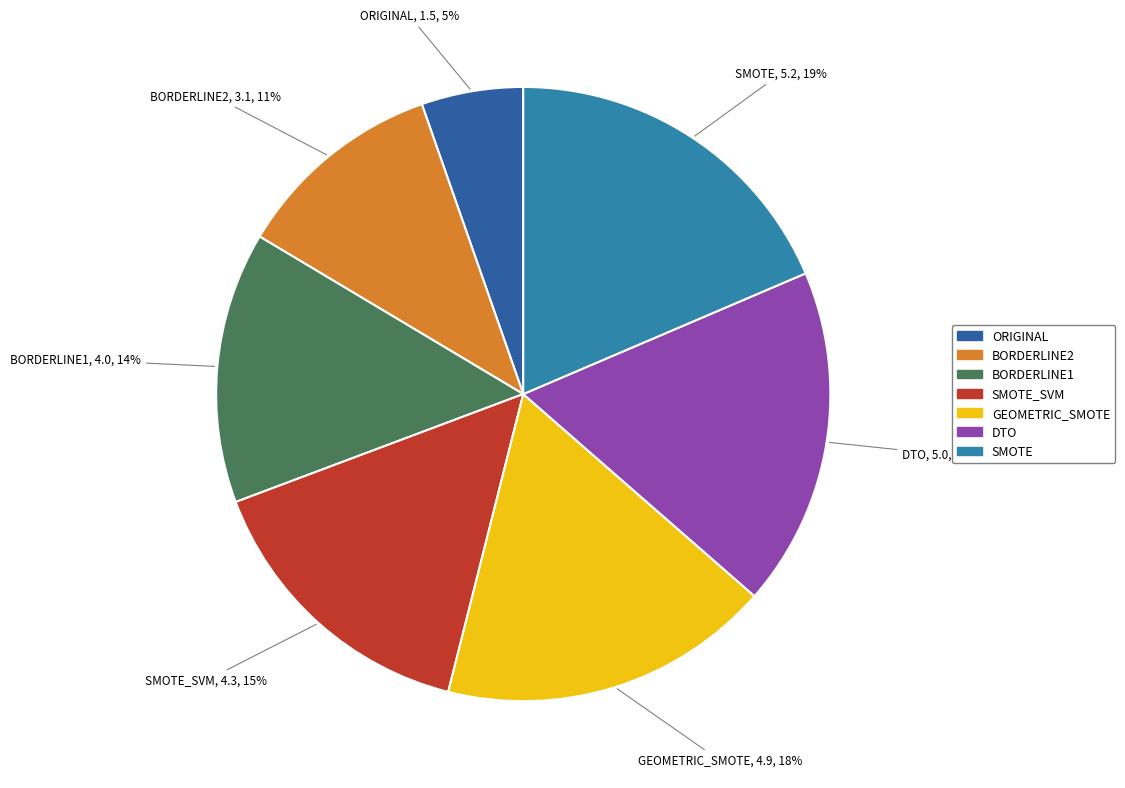

Count the number of slices in the pie.

7